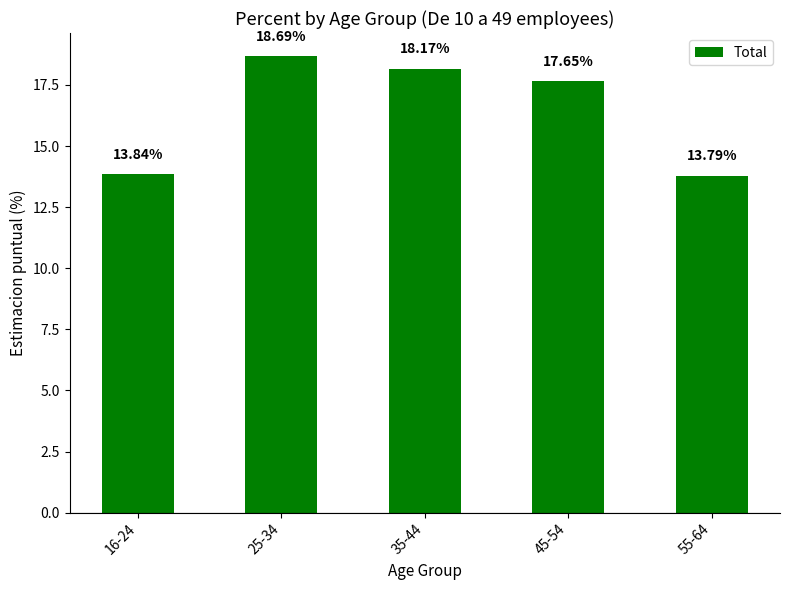

Rank the categories by value from highest to lowest.

25-34, 35-44, 45-54, 16-24, 55-64